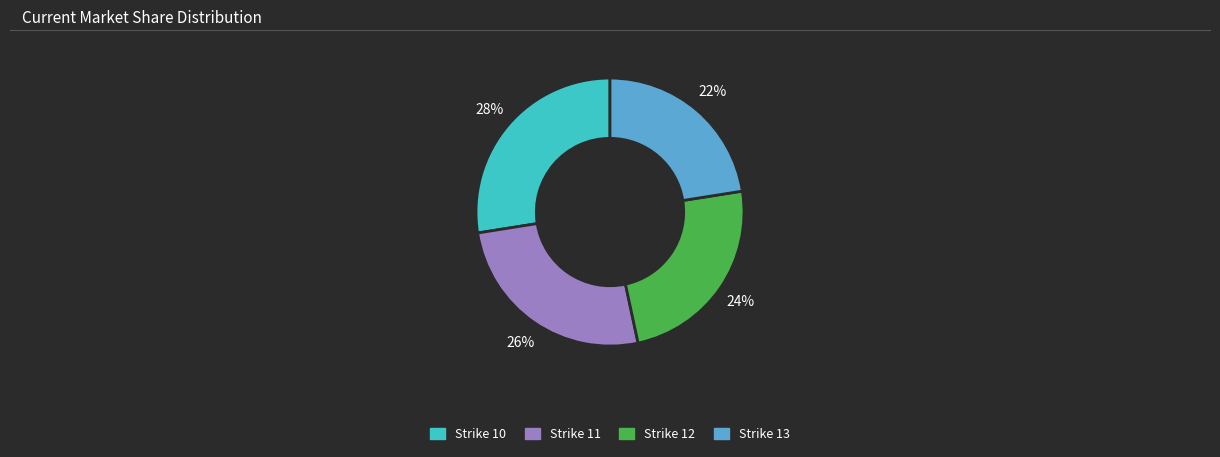

To the nearest percent, what is the average slice percentage?

25%